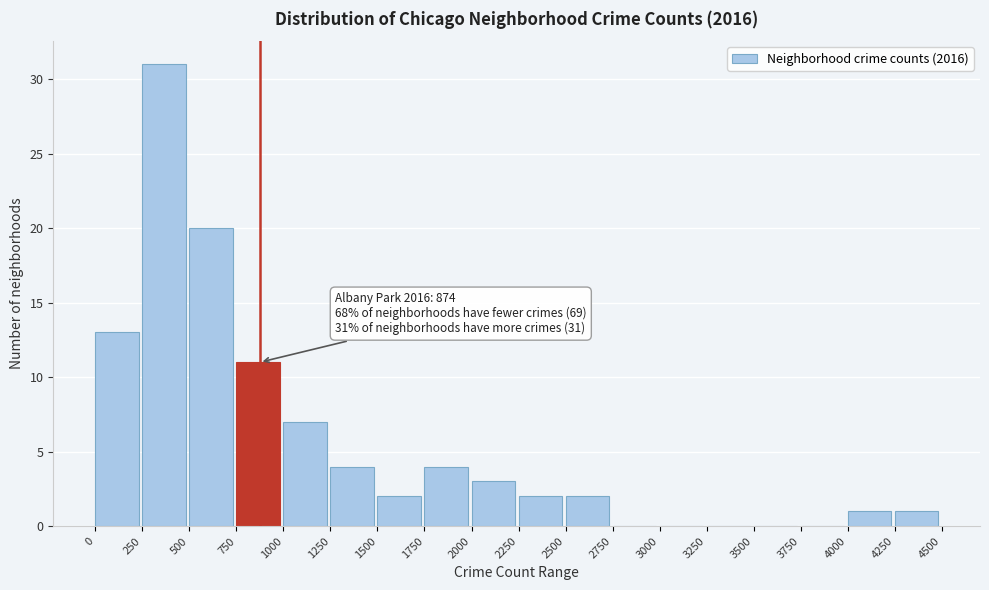

Over which range of the x-axis is the bar tallest?

250 to 500